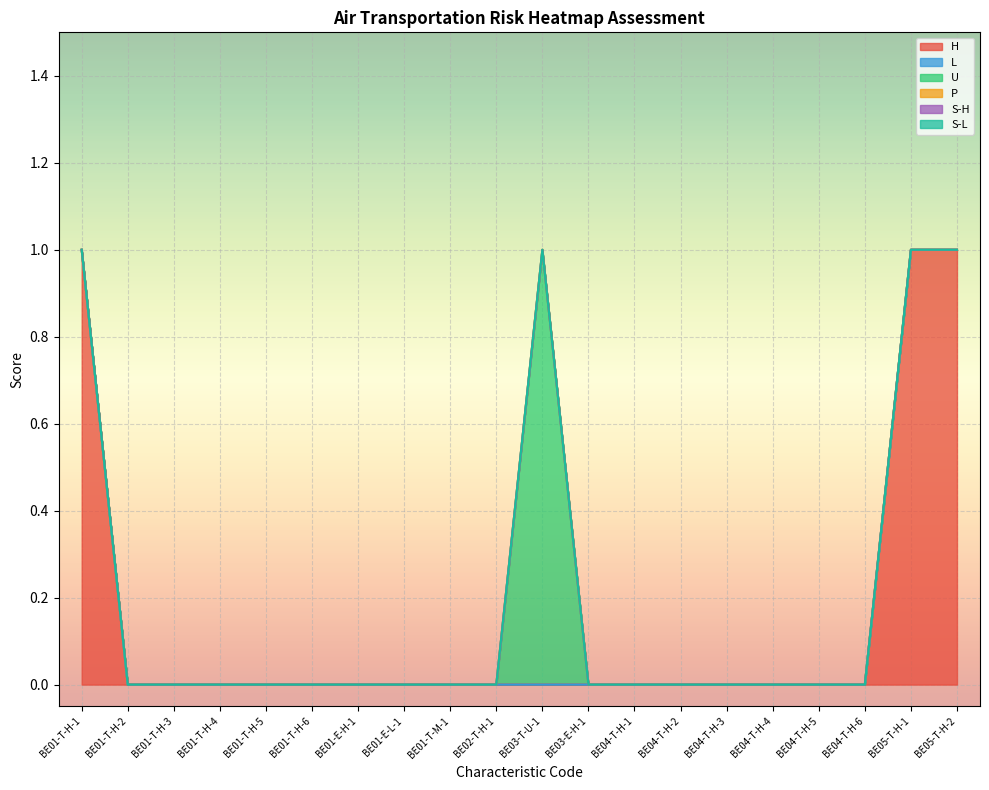

At which category does U reach its first local peak?

BE03-T-U-1